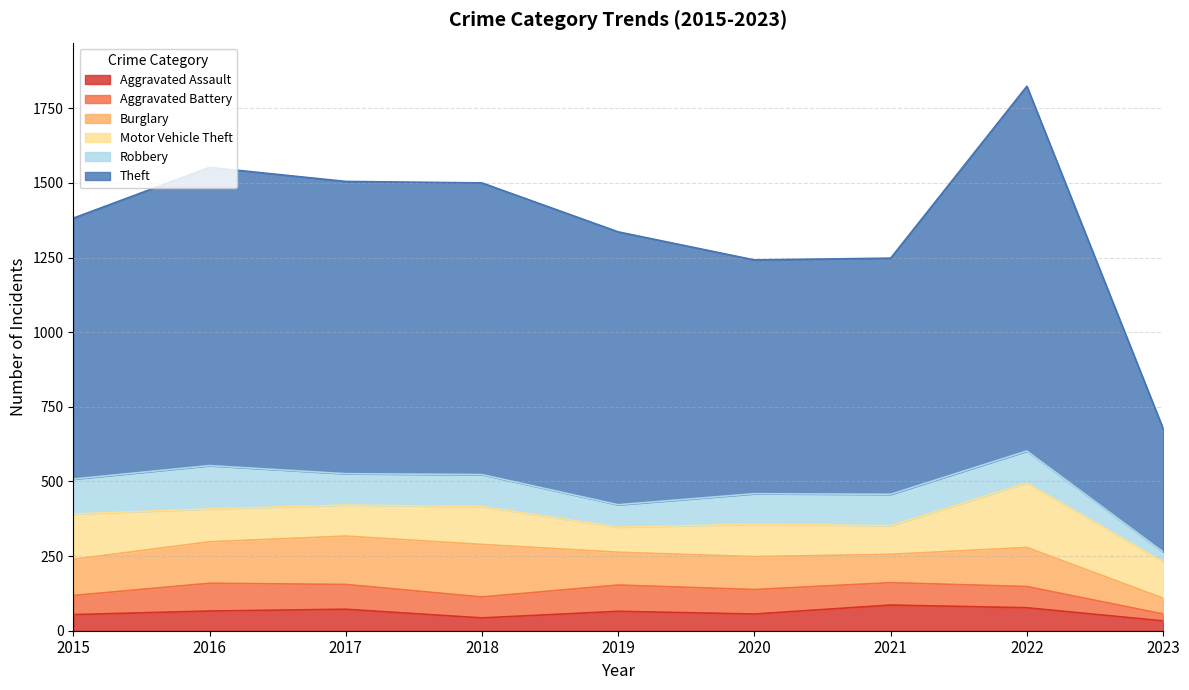

Which series has the widest spread of values?

Theft